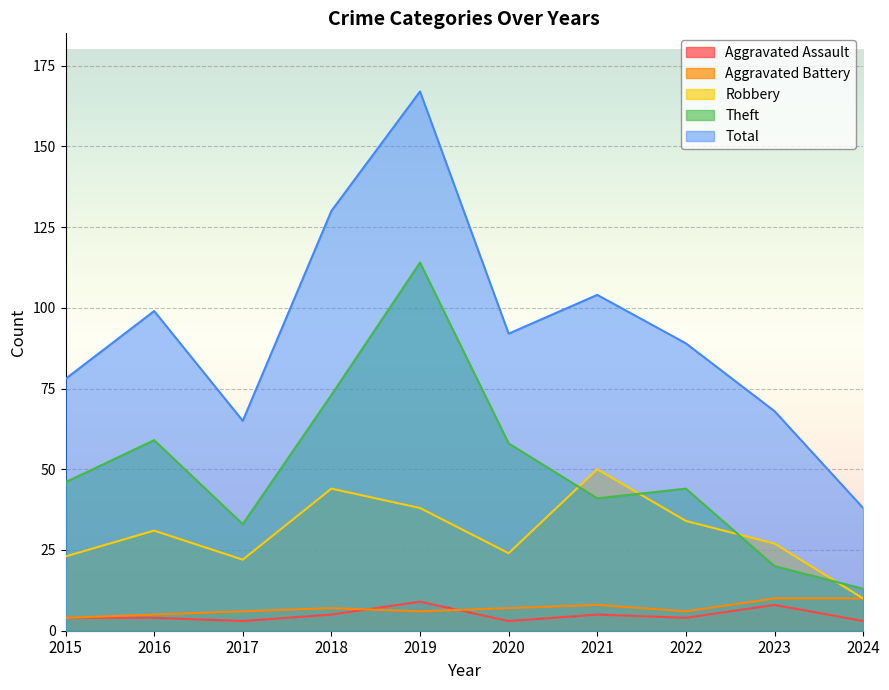

What is the value of the Robbery point at the 9th from the left?

27